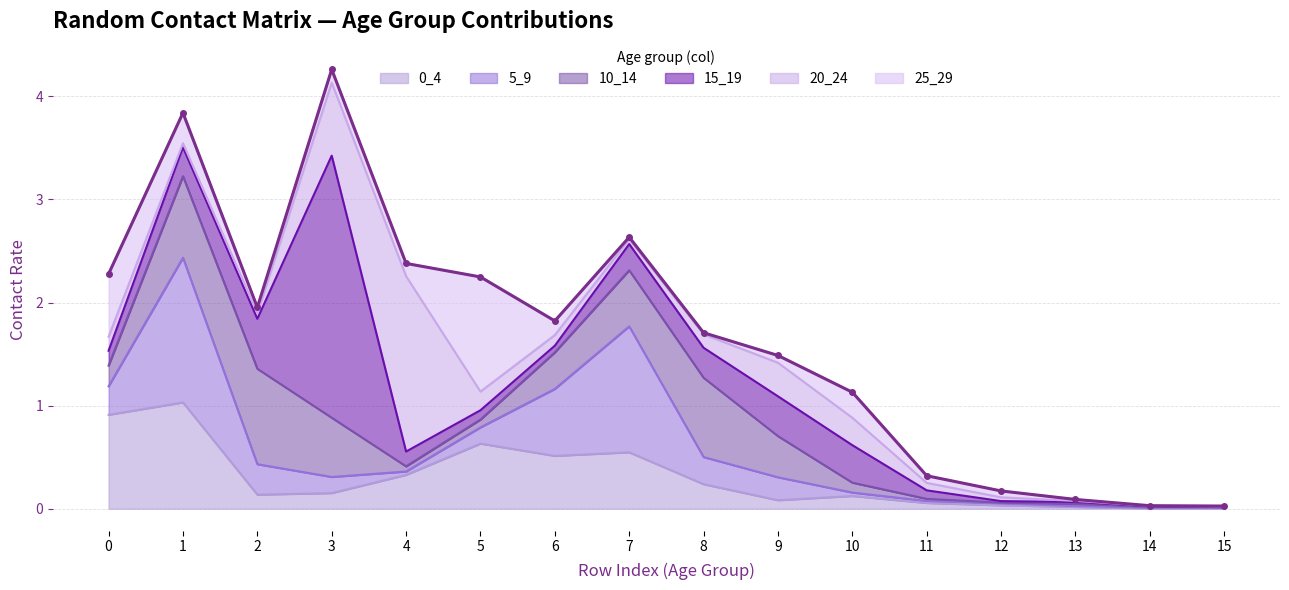

At which label is 0_4 closest to 0?

14